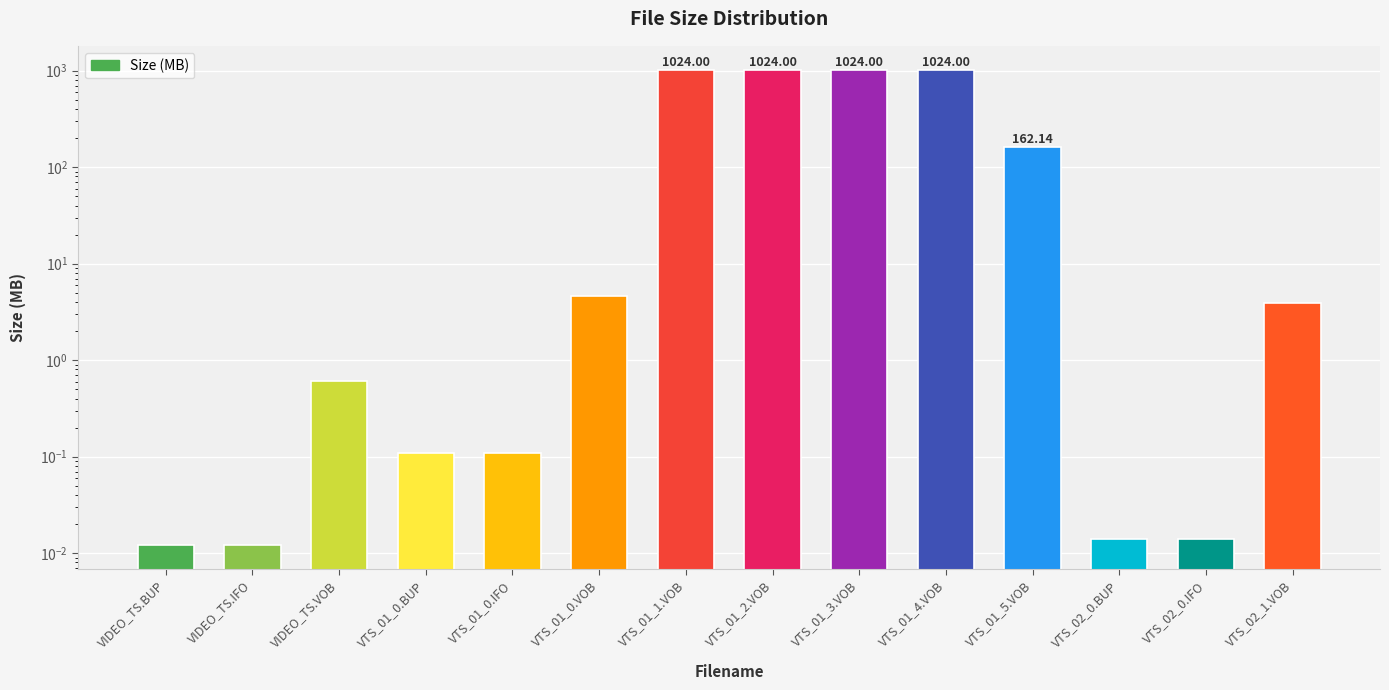

What is the maximum value shown in the chart?

1024.0